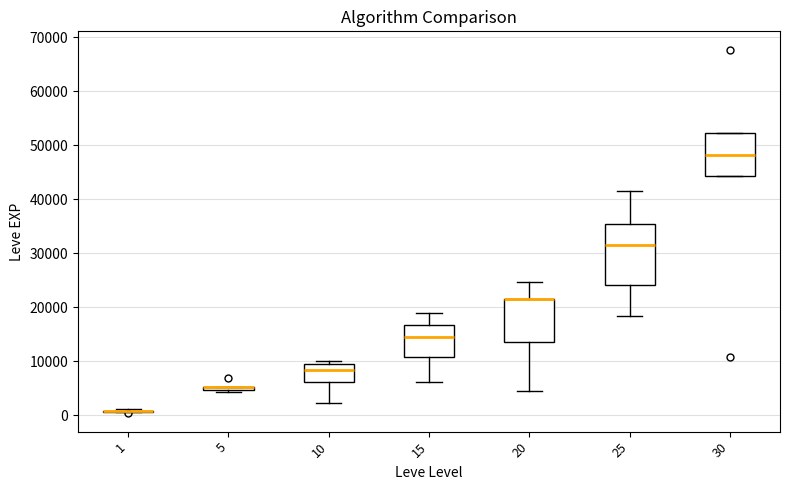

Reading left to right, read every box against the y-axis: the position of its median line, the range the box covers, and the ends of its whiskers. The values are not printed on the chart, so give them approximately, as read against the axis.

1: box collapsed to a line at 1000, whiskers 1000 to 1000
5: box collapsed to a line at 5000, whiskers 4000 to 5000
10: median 8000, box 6000 to 10000, whiskers 2000 to 10000 (just above the box's upper edge)
15: median 15000, box 11000 to 17000, whiskers 6000 to 19000
20: median 22000 (drawn on the box's upper edge), box 14000 to 22000, whiskers 4000 to 25000
25: median 32000, box 24000 to 35000, whiskers 18000 to 42000
30: median 48000, box 44000 to 52000, whiskers 44000 to 52000